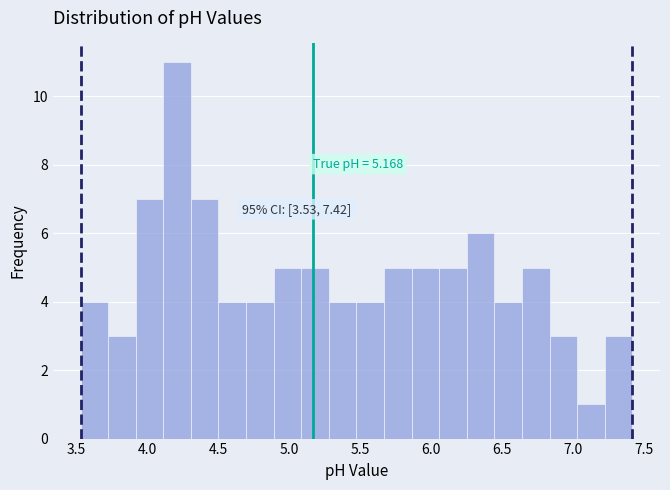

Around what value on the x-axis is the tallest bar? Give the approximate position of its centre, as read against the axis.

4.20